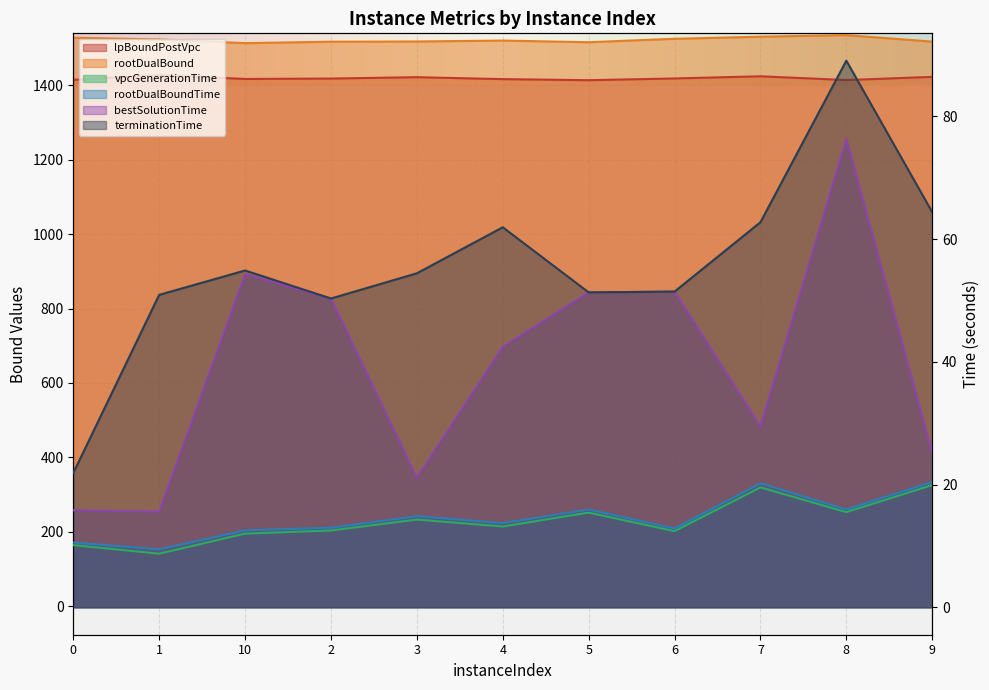

What is the minimum value shown in the chart?

8.7